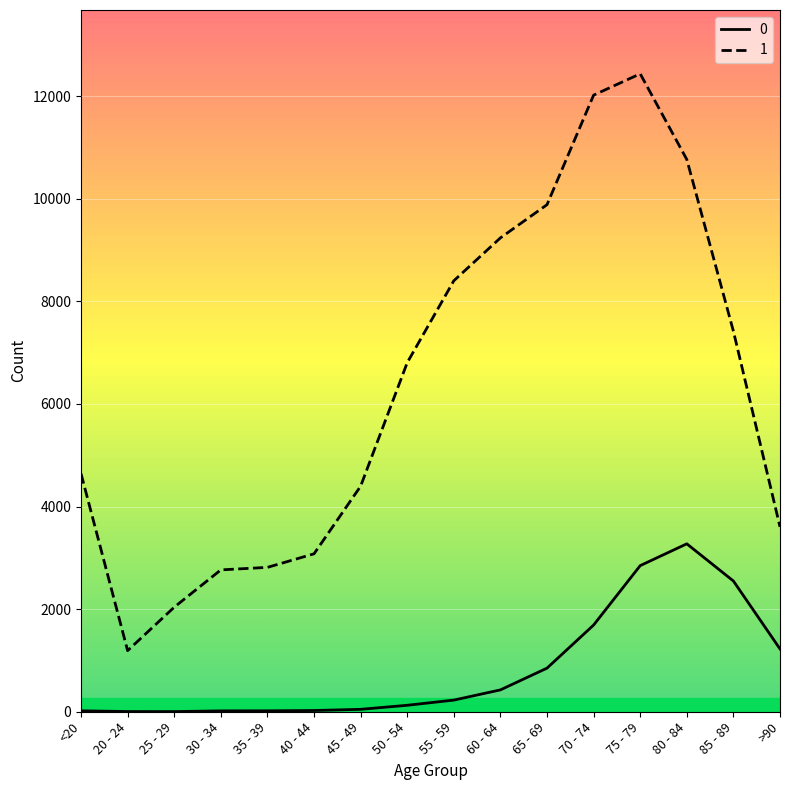

Does the chart display data point markers on the line(s)?

No